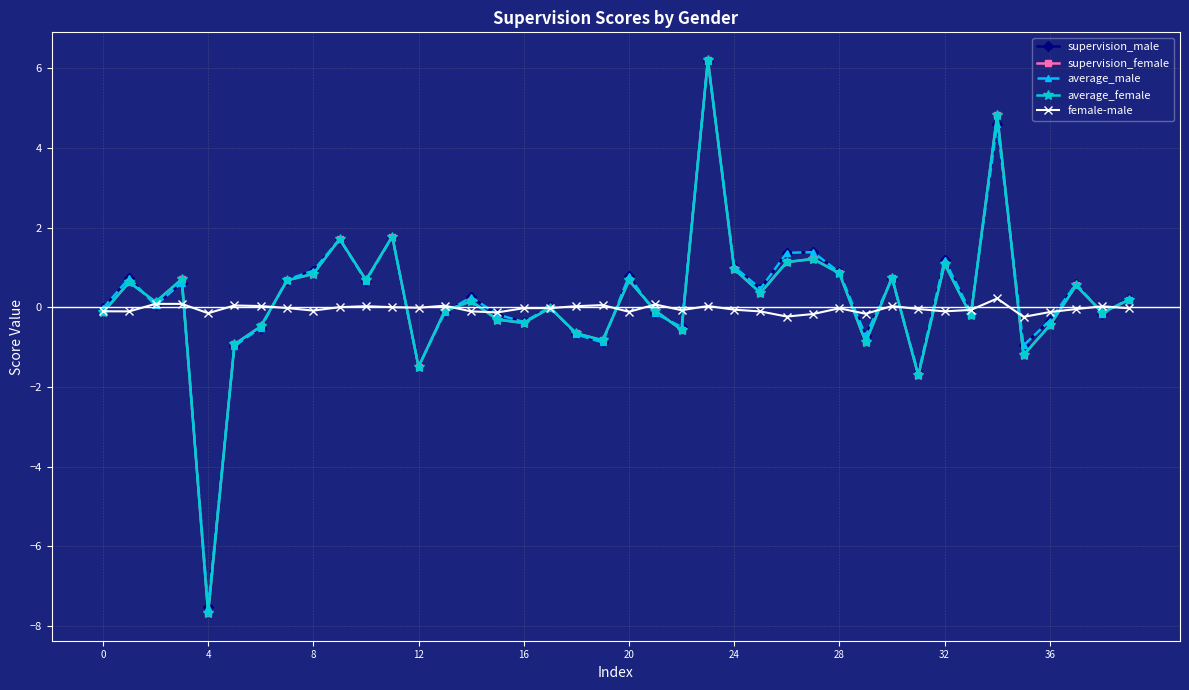

What is the maximum value shown in the chart?

6.2